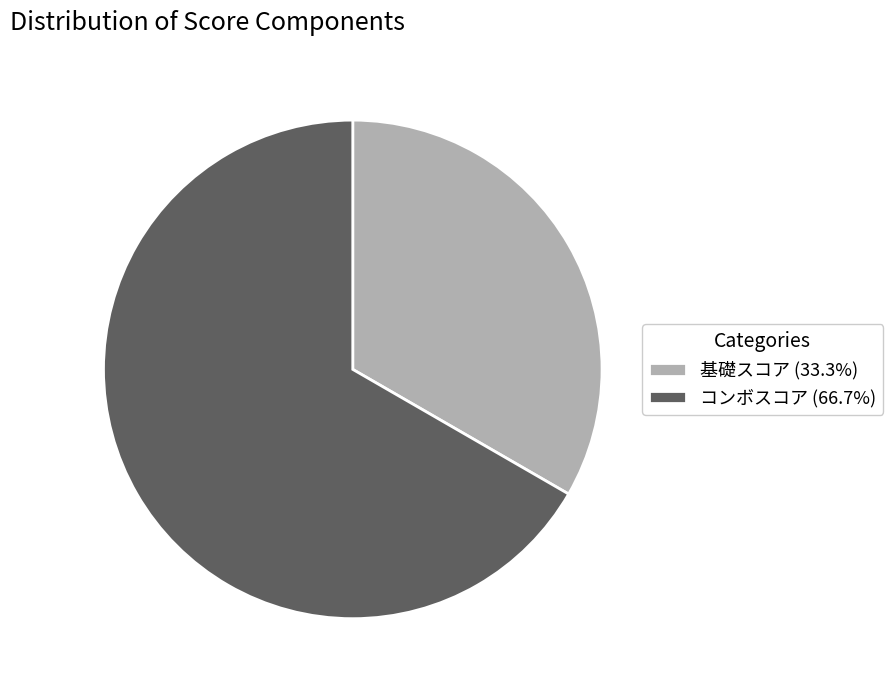

Approximately how many times larger is the value at 基礎スコア (33.3%) compared to コンボスコア (66.7%)?

0.5